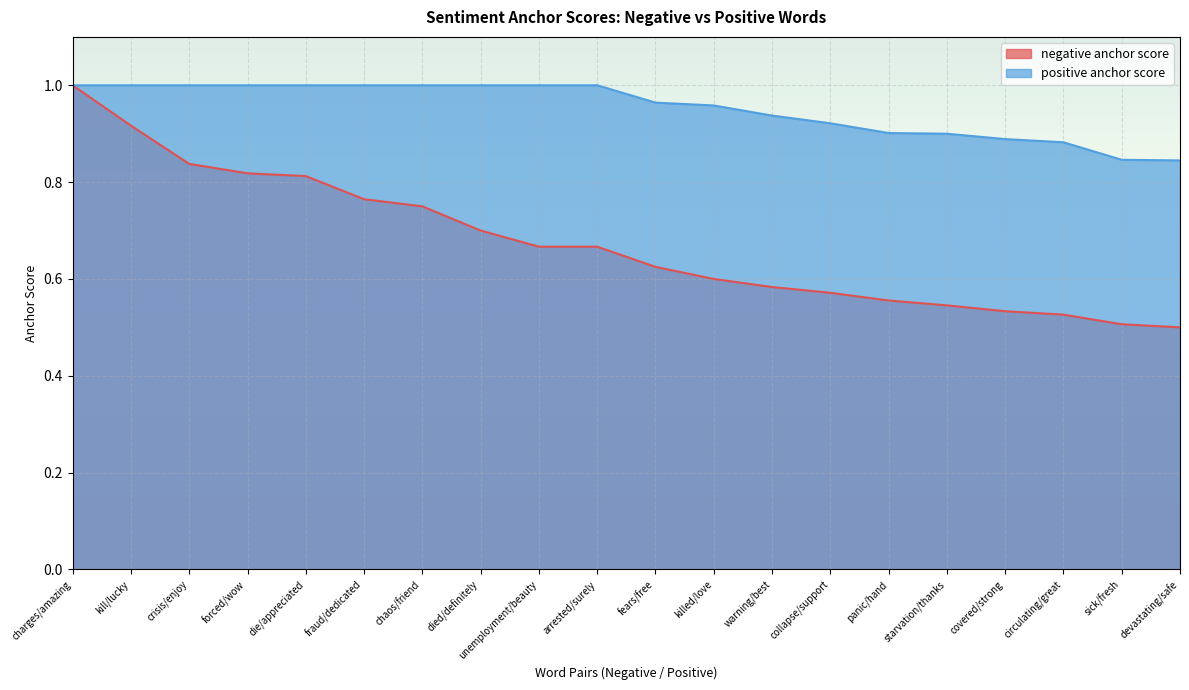

At which label does negative anchor score reach its minimum?

devastating/safe